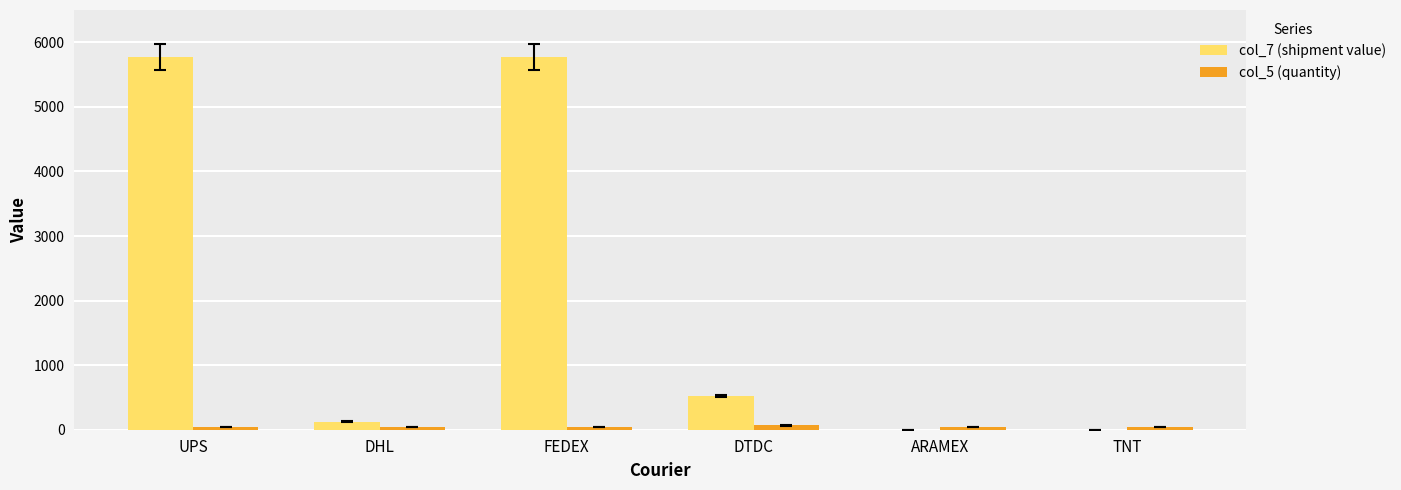

The value of col_7 (shipment value) at UPS is 5775. True or false?

True